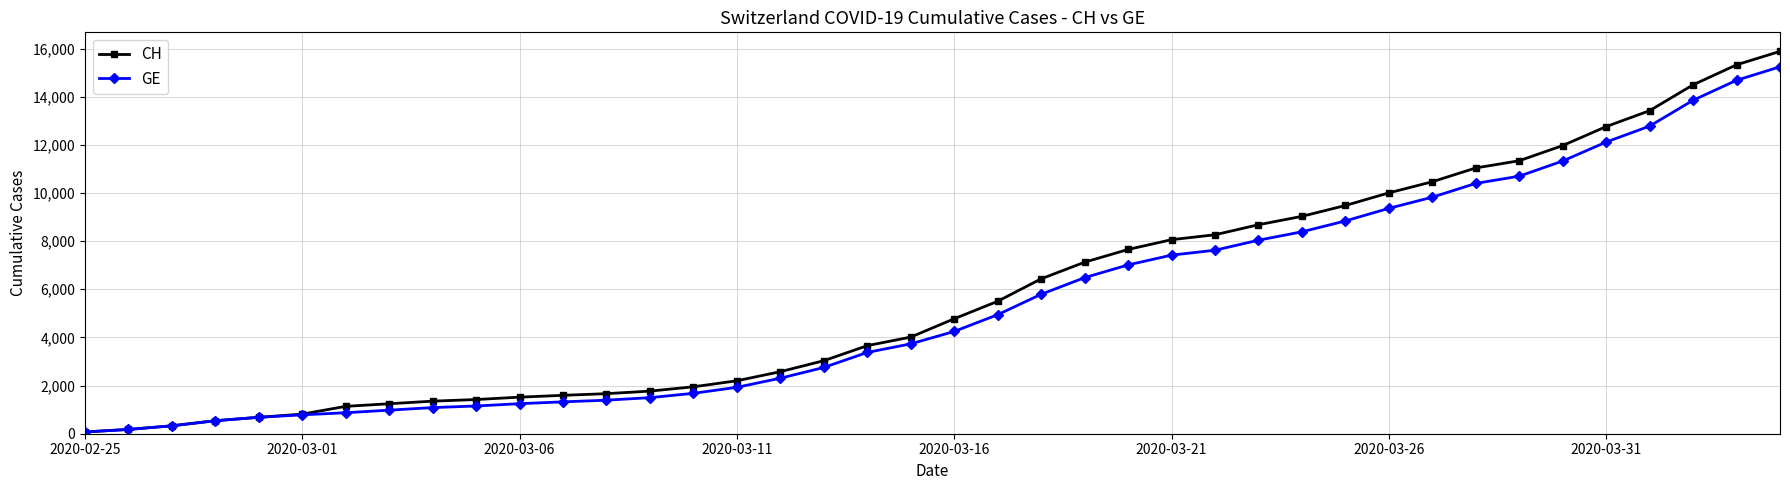

What is the greatest value displayed?

15884